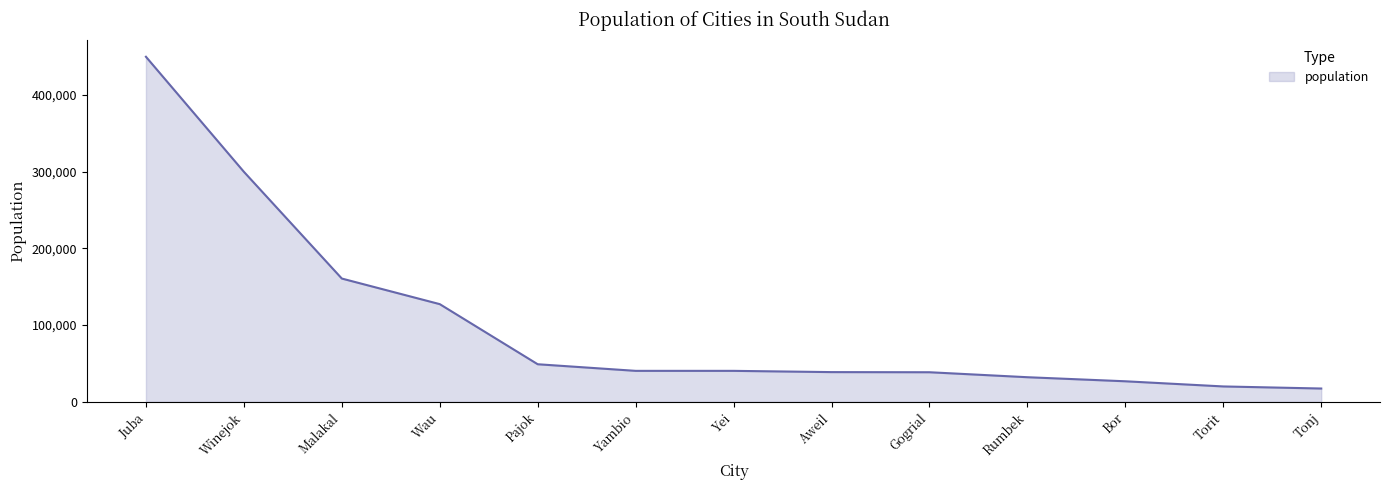

Does the chart display data point markers on the line(s)?

No